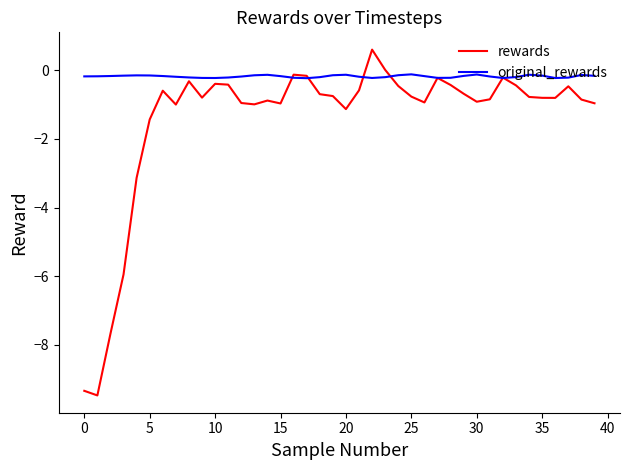

Which series has the widest spread of values?

rewards